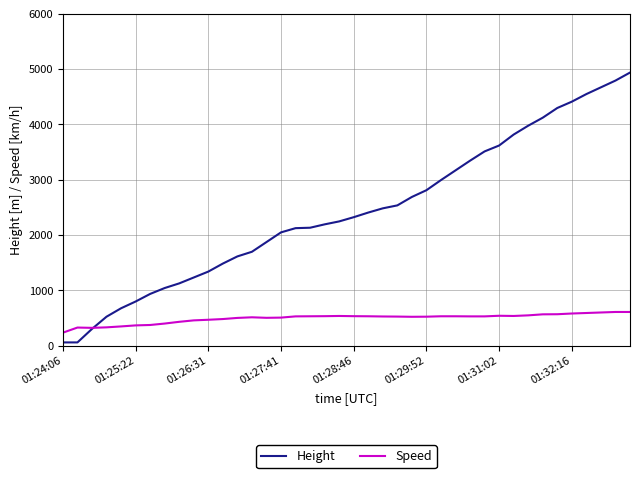

How many lines are shown in the chart?

2